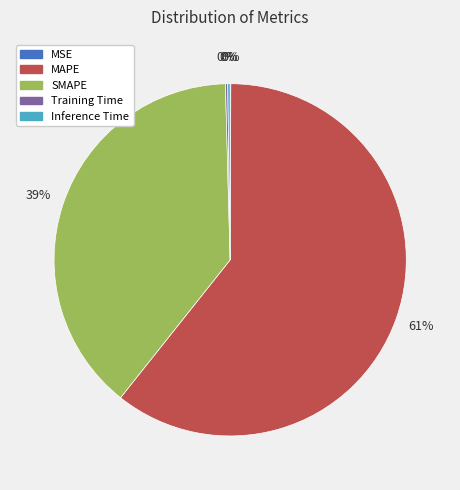

Is there any slice that represents more than half of the pie?

Yes